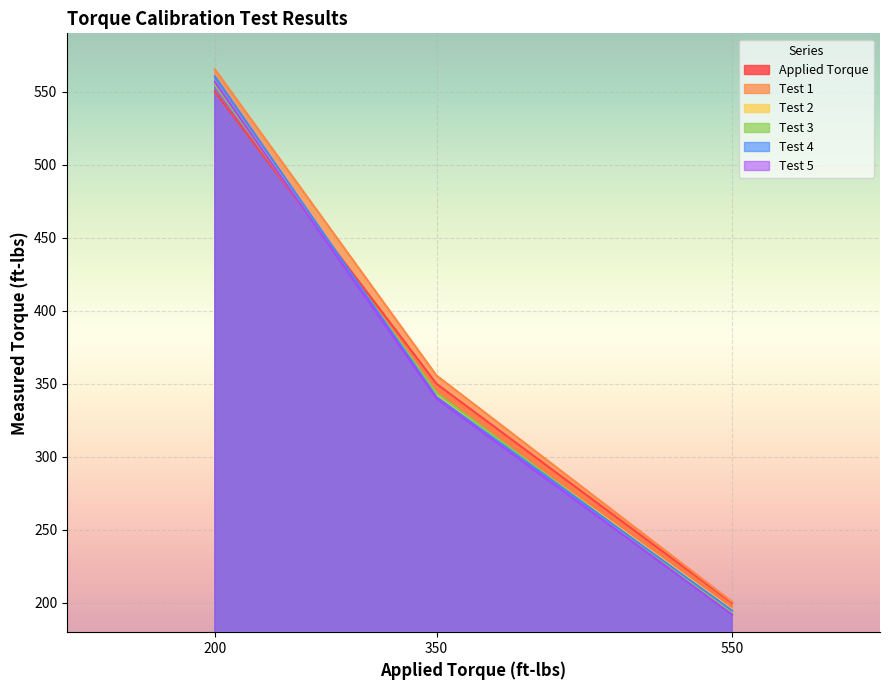

Is the value of Applied Torque at 350 greater than the value of Test 3 at 550?

Yes